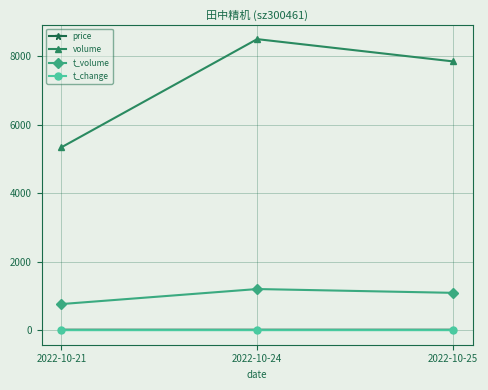

What is the average value of the price series?

14.0